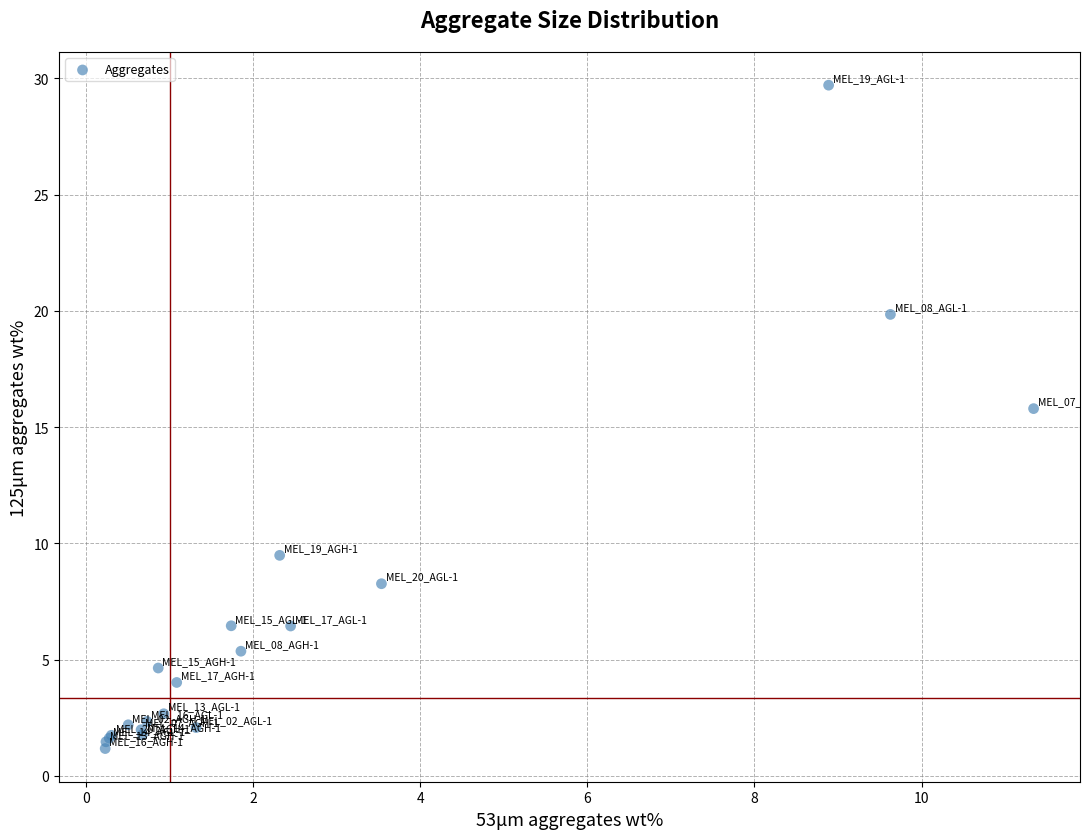

What Y value in the scatter plot is closest to 15?

15.8